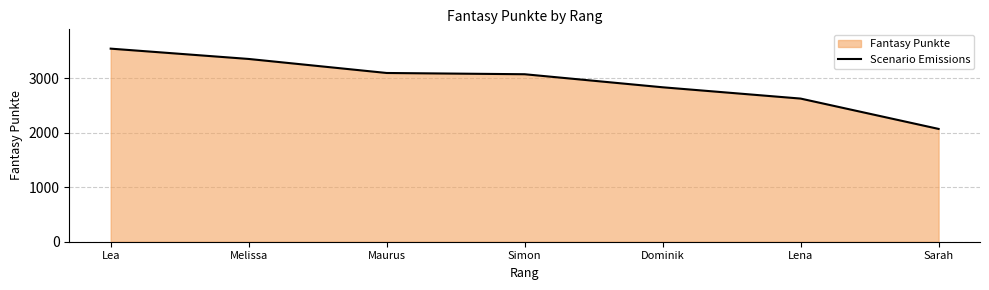

At which category does the chart reach its minimum across all series?

Sarah